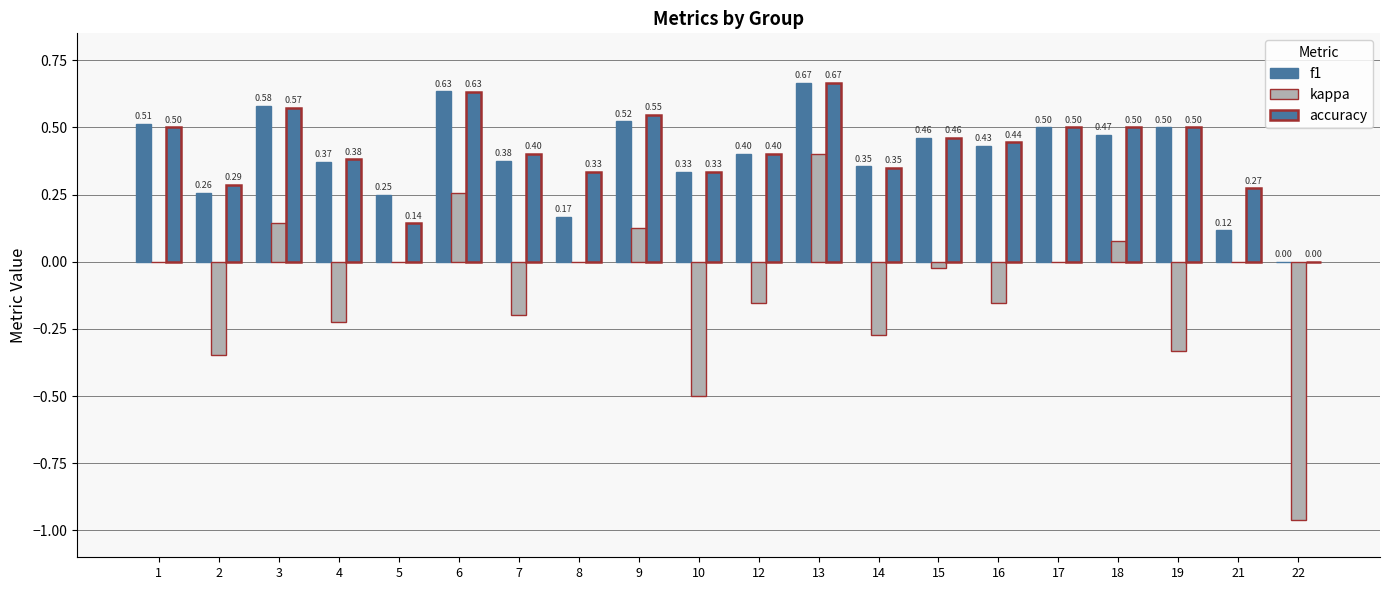

Rank the series at 5 from highest to lowest value.

f1, accuracy, kappa